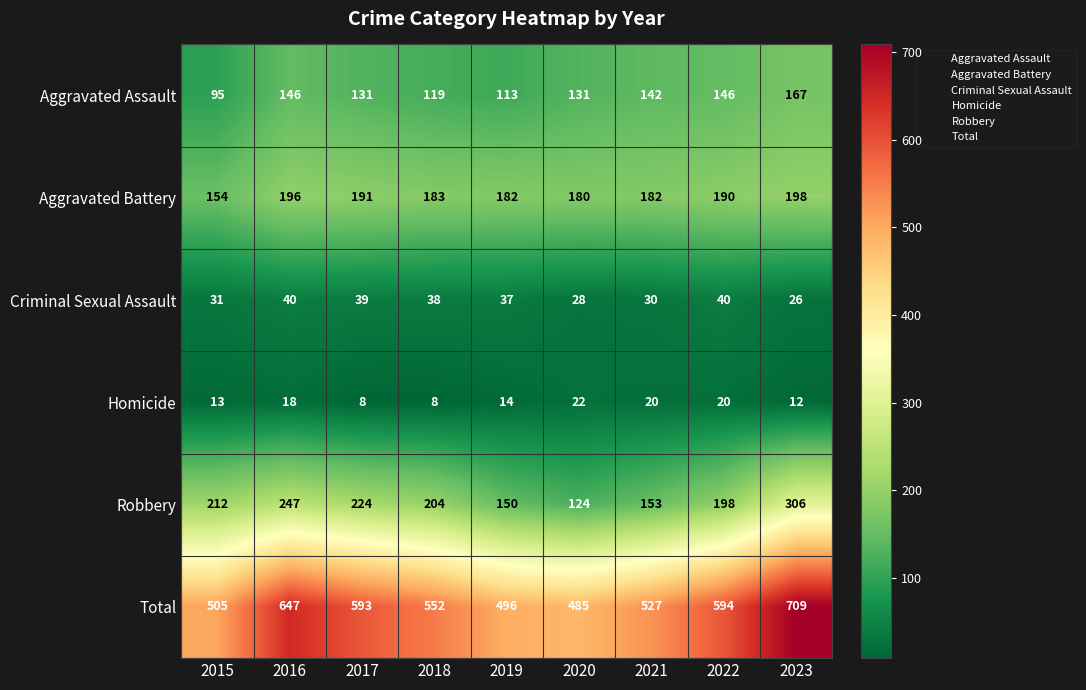

Where does the Robbery series first go above 204?

2015